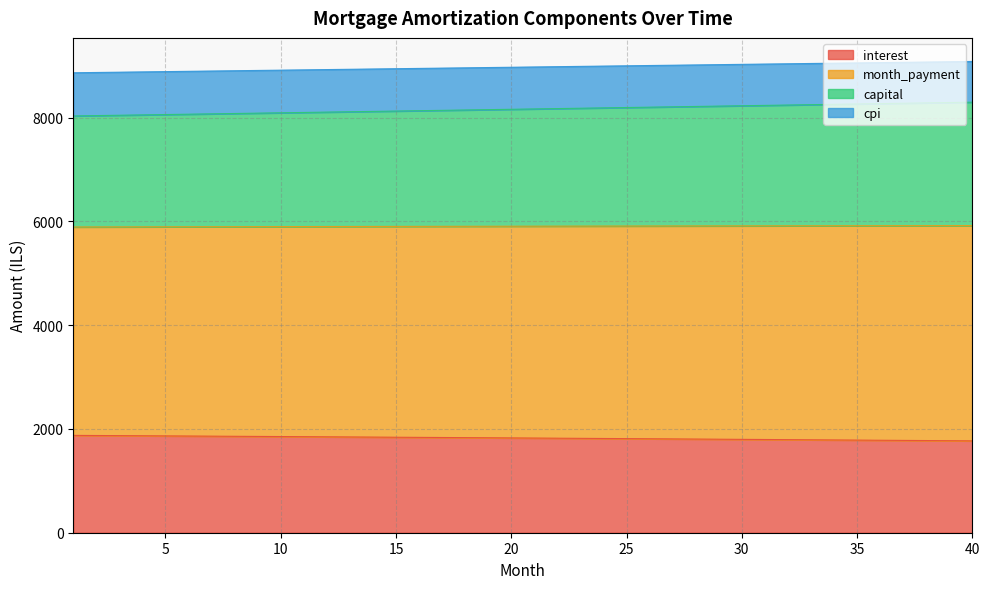

What are all the series names shown in the legend?

interest, month_payment, capital, cpi